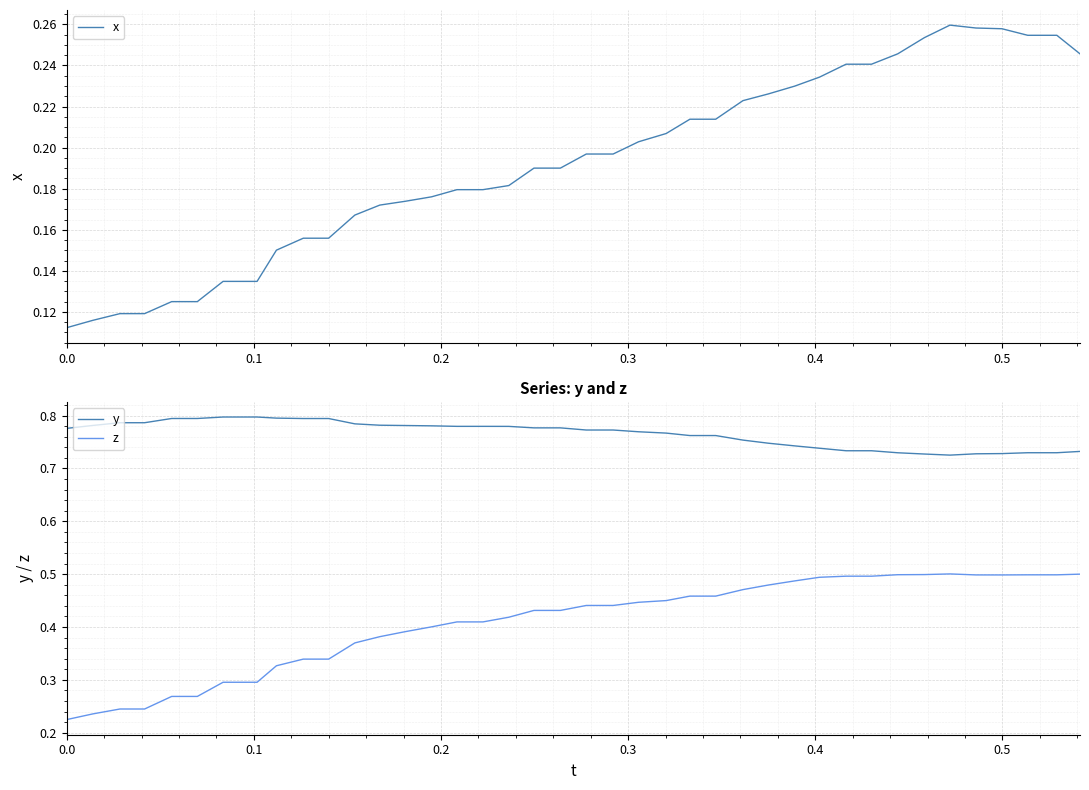

Does the chart display data point markers on the line(s)?

No